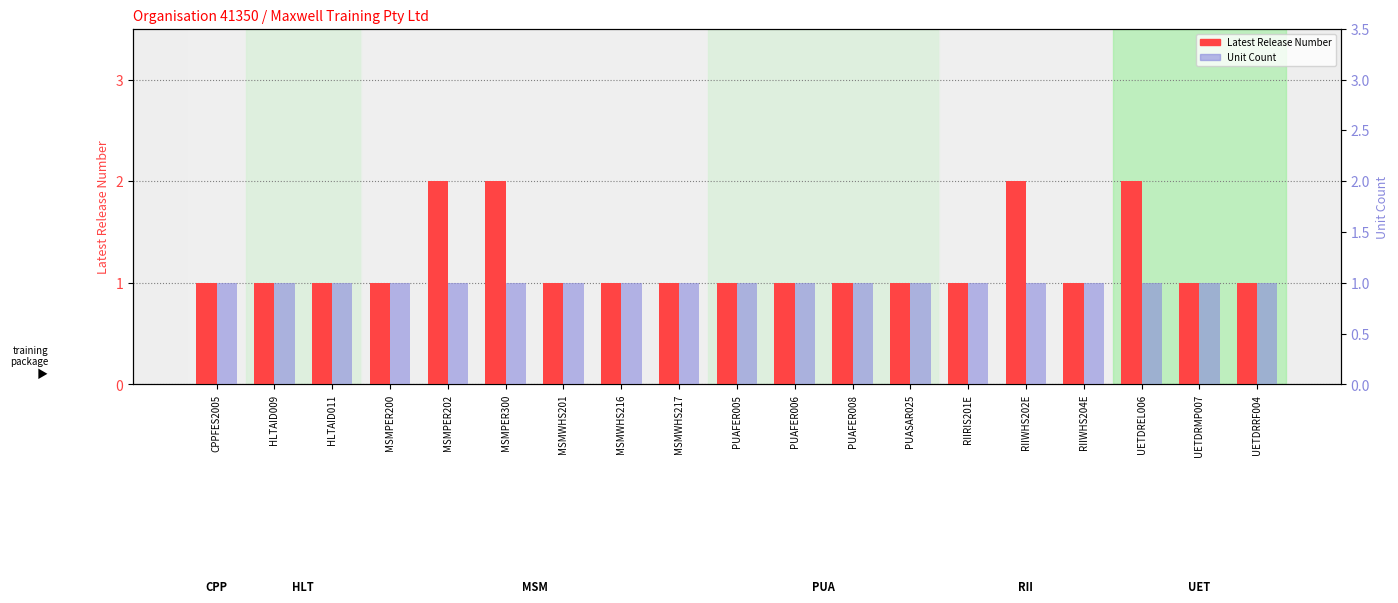

List the labels in order of Unit Count value, largest first.

CPPFES2005, HLTAID009, HLTAID011, MSMPER200, MSMPER202, MSMPER300, MSMWHS201, MSMWHS216, MSMWHS217, PUAFER005, PUAFER006, PUAFER008, PUASAR025, RIIRIS201E, RIIWHS202E, RIIWHS204E, UETDREL006, UETDRMP007, UETDRRF004